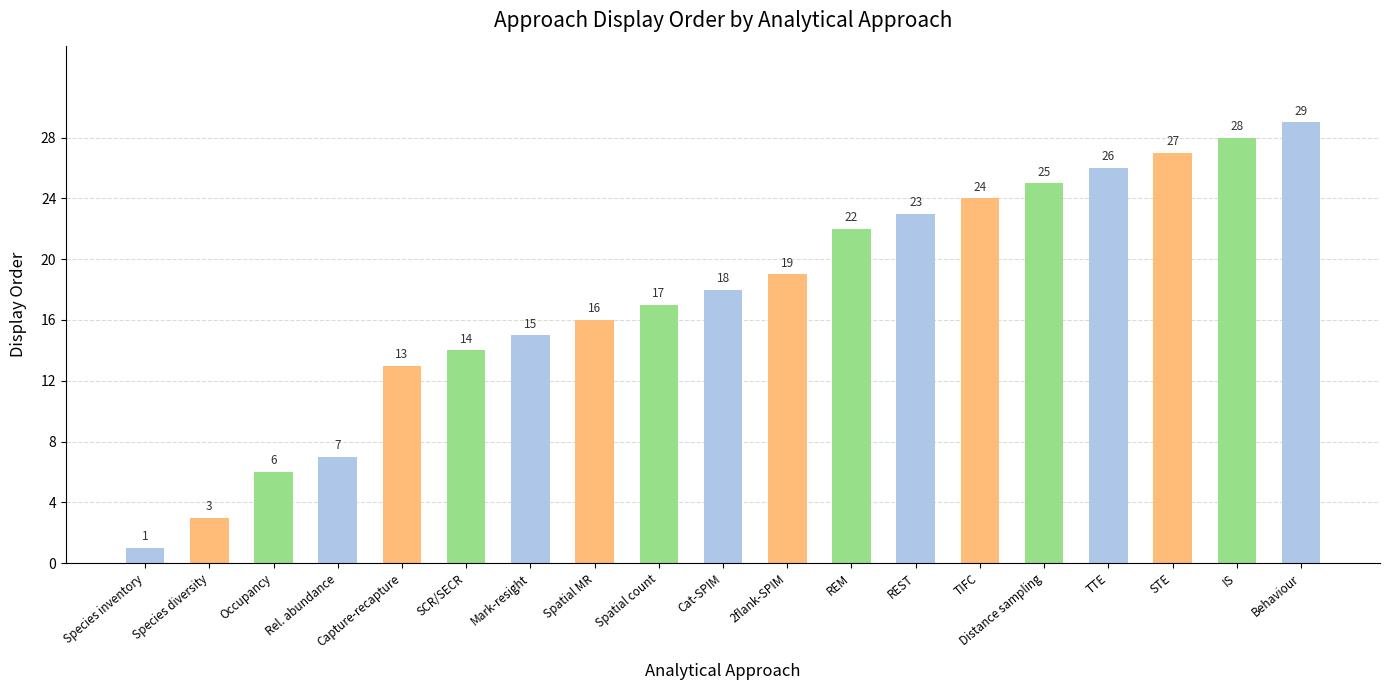

Reading left to right, what are all the values shown in this chart?

1	3	6	7	13	14	15	16	17	18	19	22	23	24	25	26	27	28	29